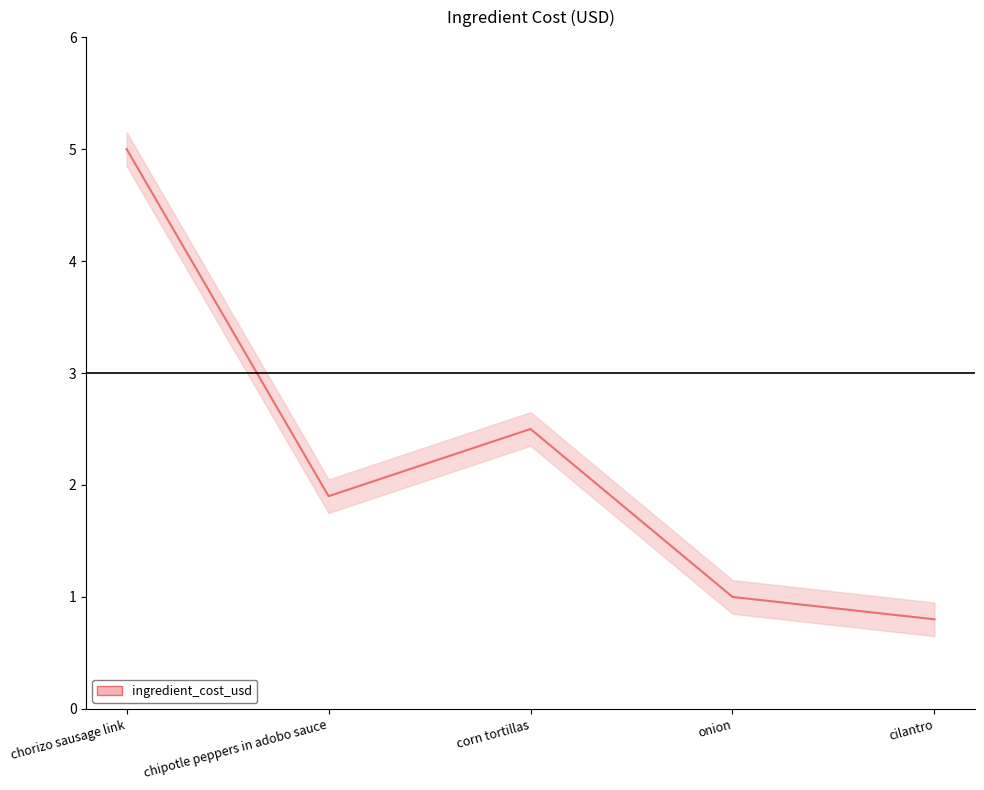

Between onion and corn tortillas, which is larger?

corn tortillas